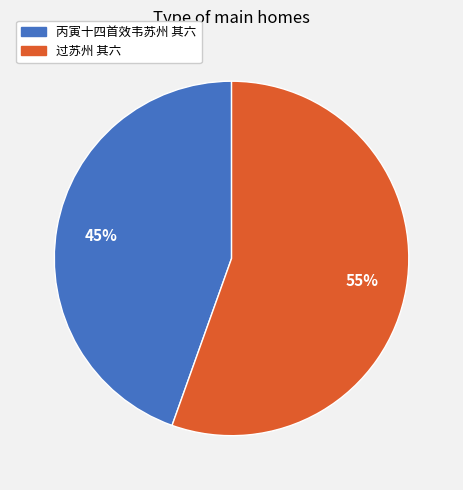

Between 丙寅十四首效韦苏州 其六 and 过苏州 其六, which is larger?

过苏州 其六